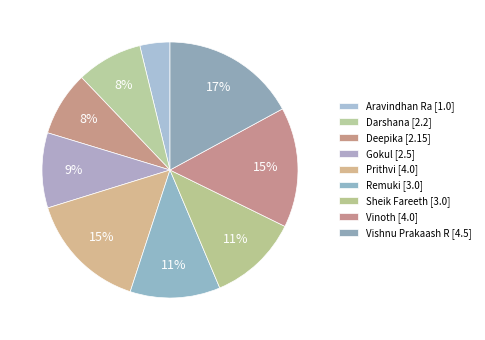

Do Aravindhan Ra and Remuki together represent more than half of the pie?

No